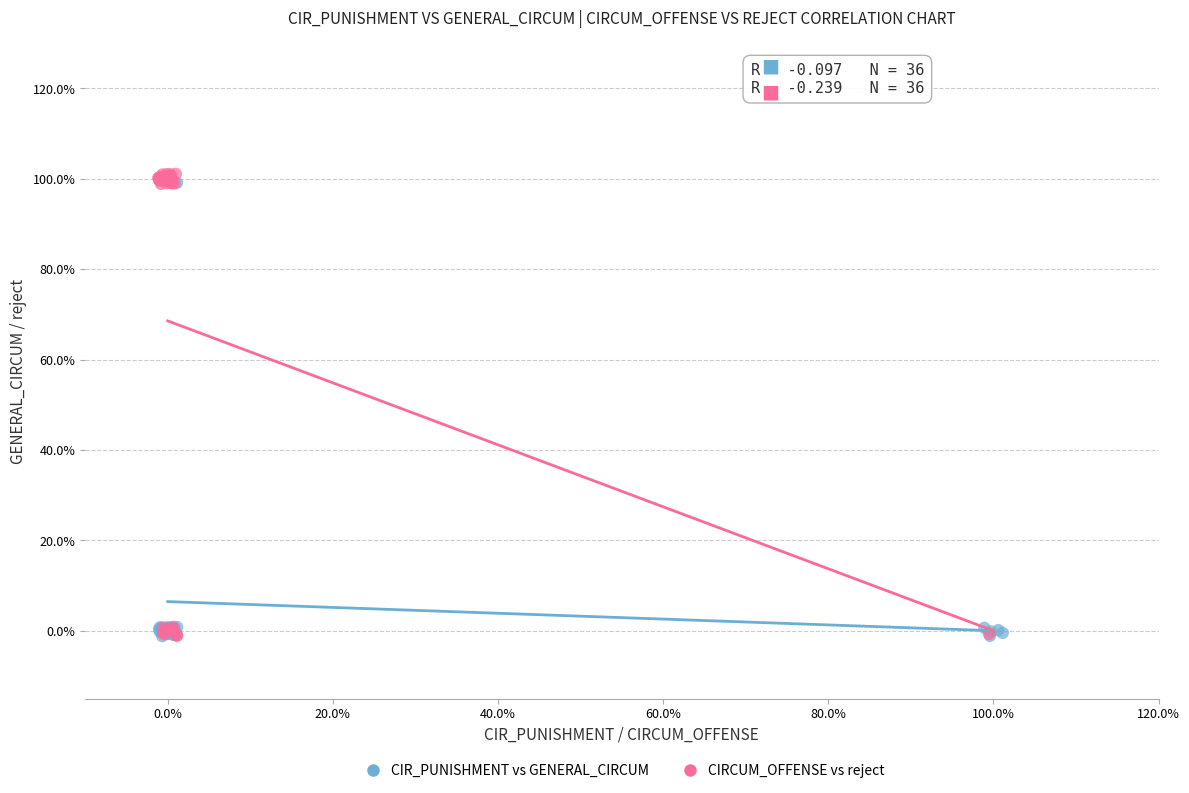

What are all the series names shown in the legend?

CIR_PUNISHMENT vs GENERAL_CIRCUM, CIRCUM_OFFENSE vs reject